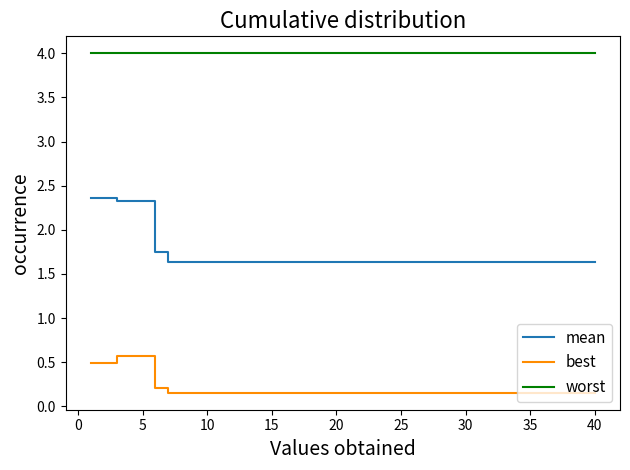

Which series has the largest range (max minus min)?

mean